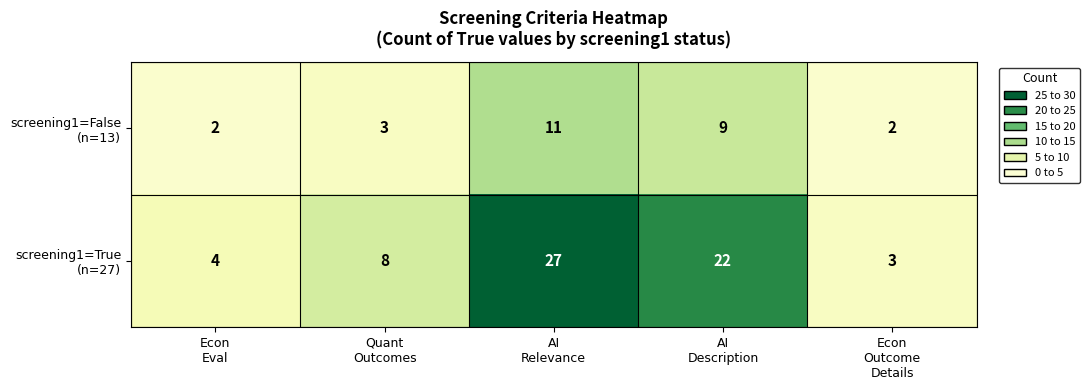

What is the difference between the highest and lowest values at Econ
Eval?

2